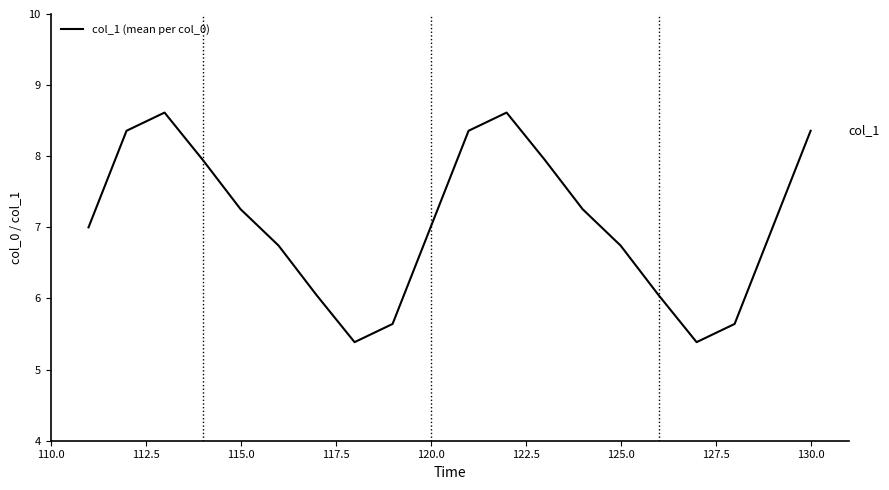

What is the greatest value displayed?

8.6